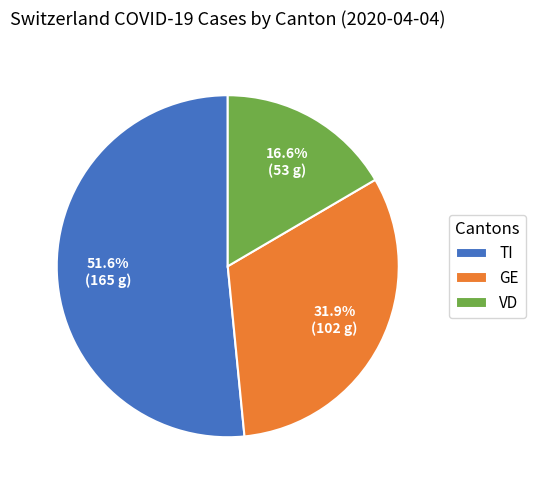

Between TI and VD, which is larger?

TI